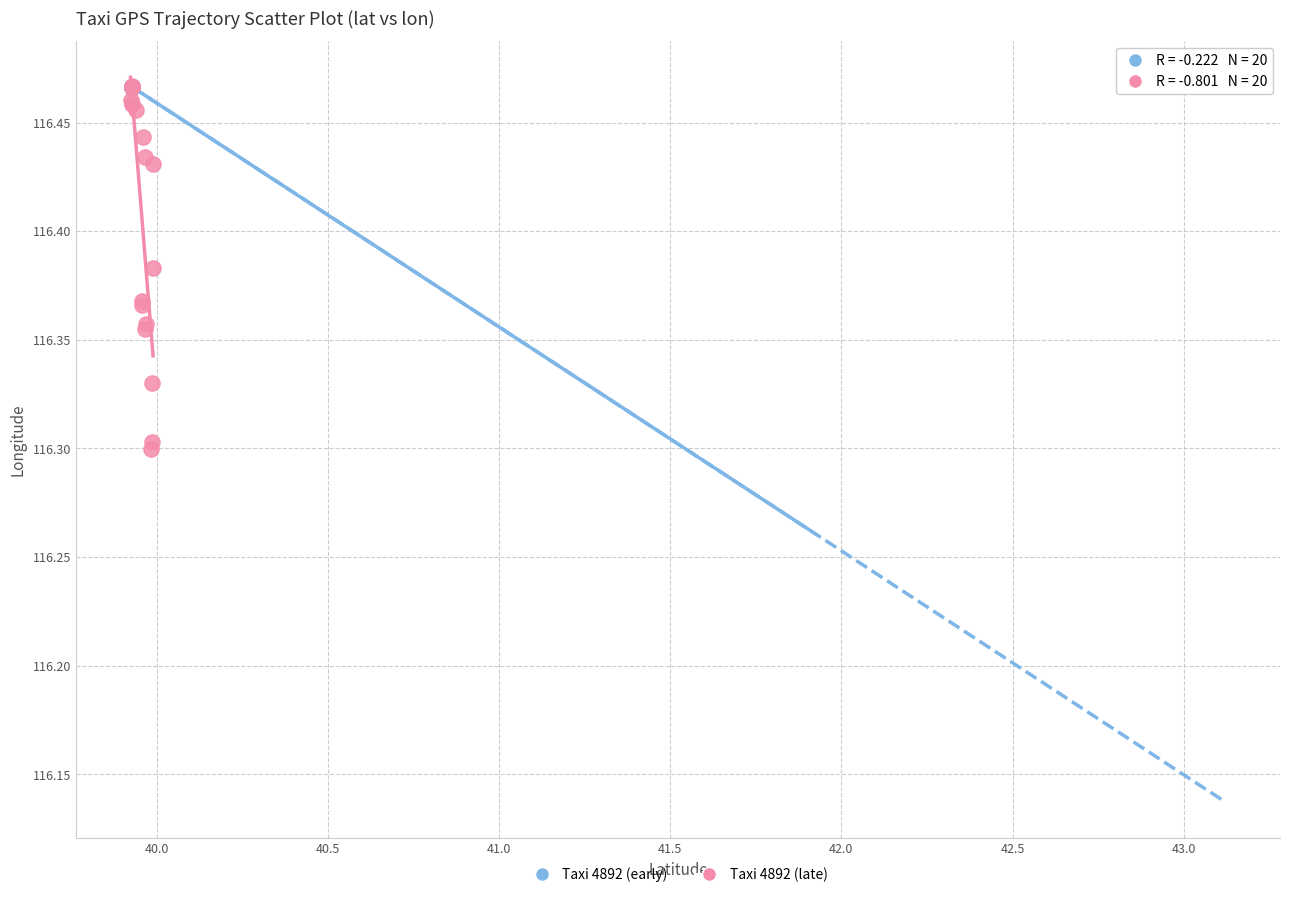

Which series reaches the minimum Y coordinate?

Taxi 4892 (late)